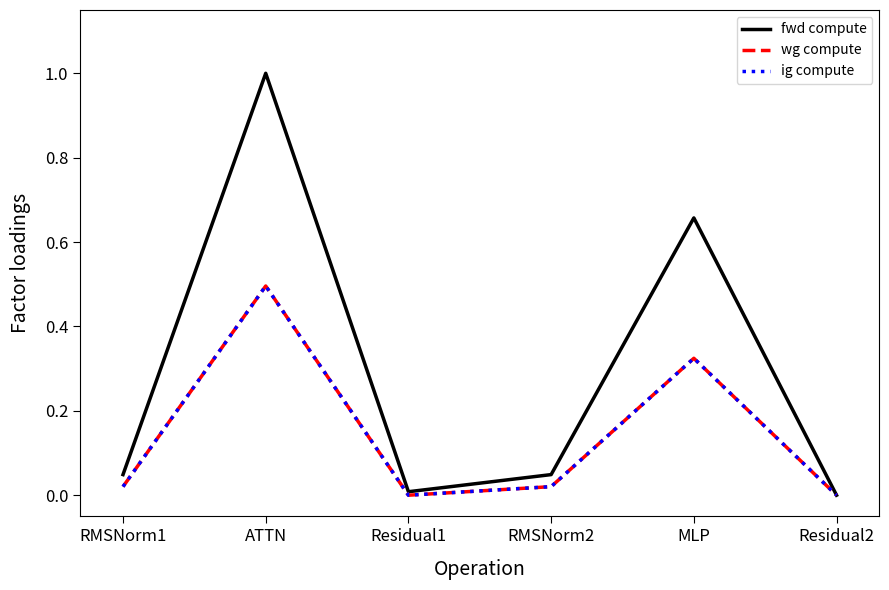

Where is the first local maximum for wg compute?

ATTN